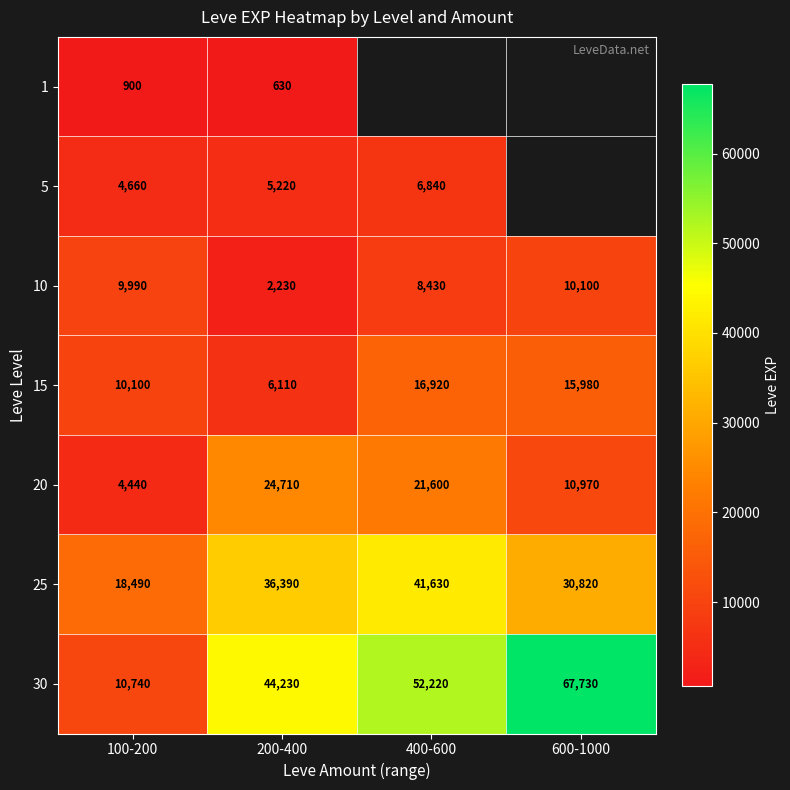

Which category has the highest value in the 30 series?

600-1000